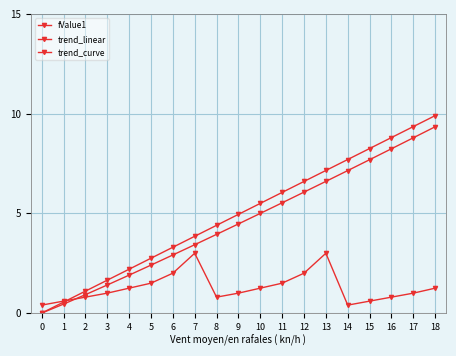

What is the sum of the trend_linear values at 3 and 11?

7.7